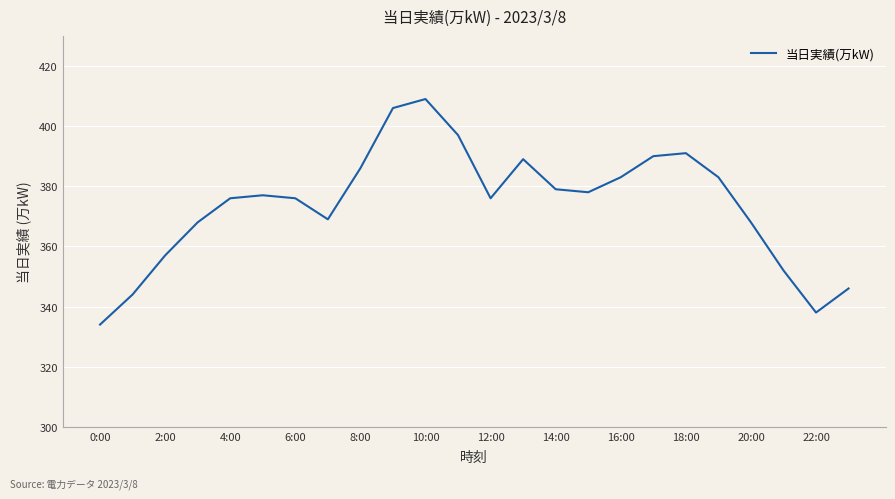

What is the greatest value displayed?

409